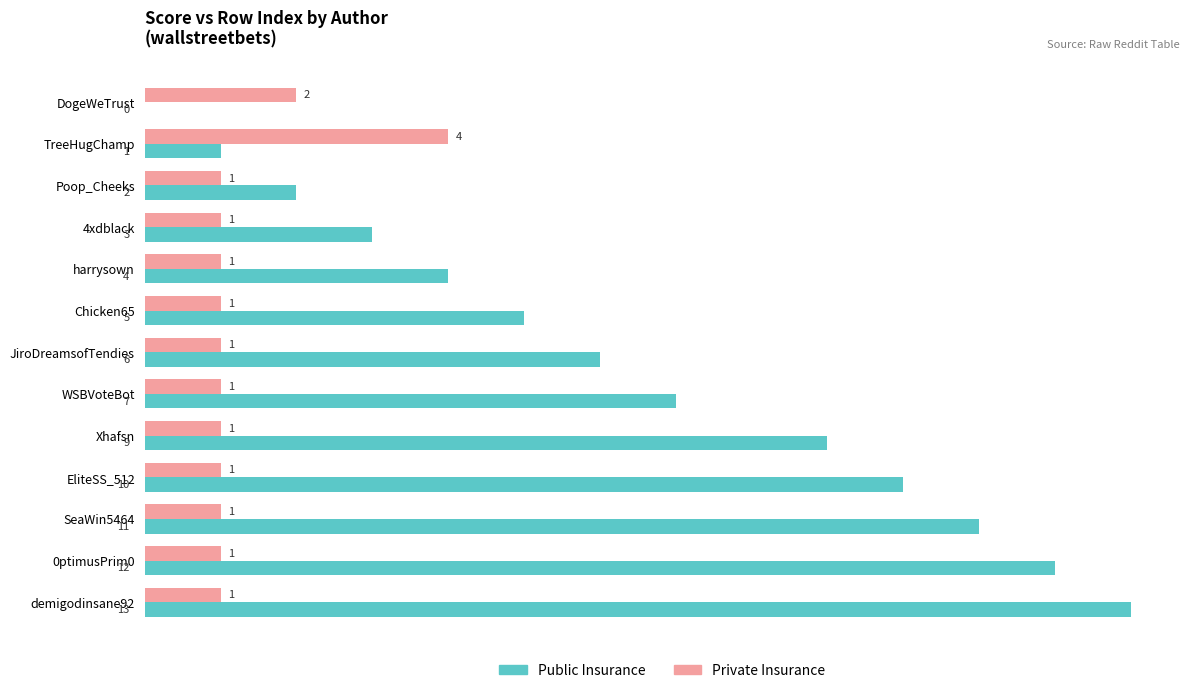

True or false: Public Insurance has a value of 2 at Poop_Cheeks.

True